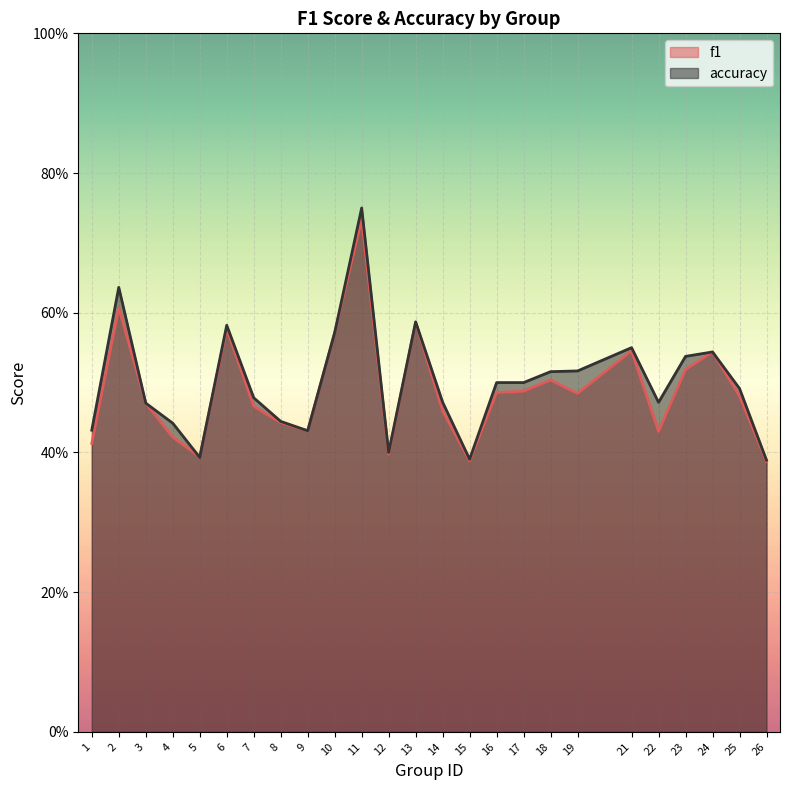

What is the maximum value for accuracy?

0.8